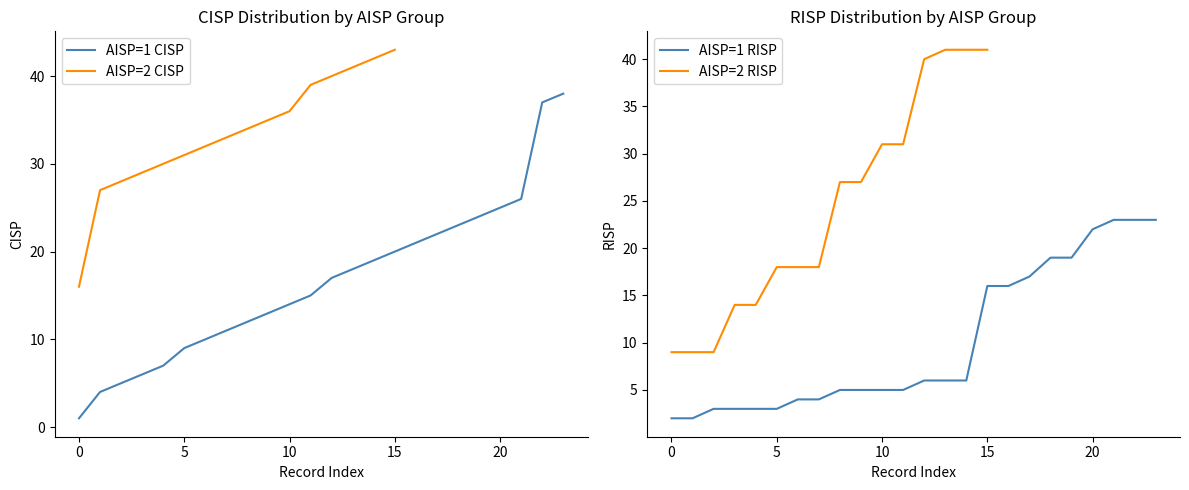

At how many categories does at least one series exceed 20?

13